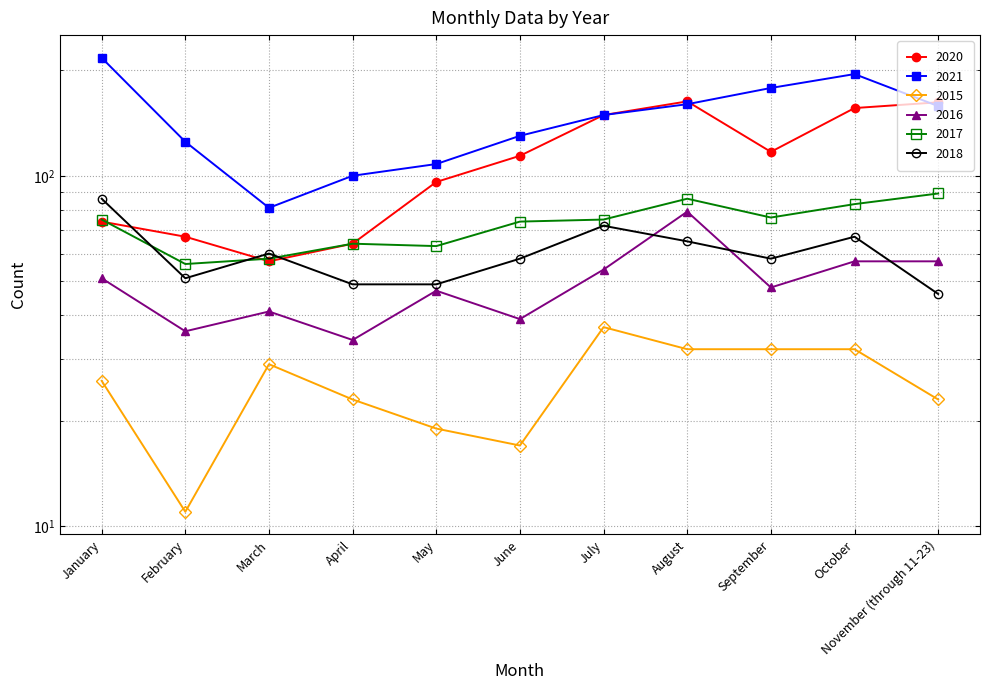

Reading left to right, list all the values displayed in this chart.

2020: 74	67	57	64	96	114	149	163	117	156	162
2021: 217	125	81	100	108	130	149	160	178	195	158
2015: 26	11	29	23	19	17	37	32	32	32	23
2016: 51	36	41	34	47	39	54	79	48	57	57
2017: 75	56	58	64	63	74	75	86	76	83	89
2018: 86	51	60	49	49	58	72	65	58	67	46